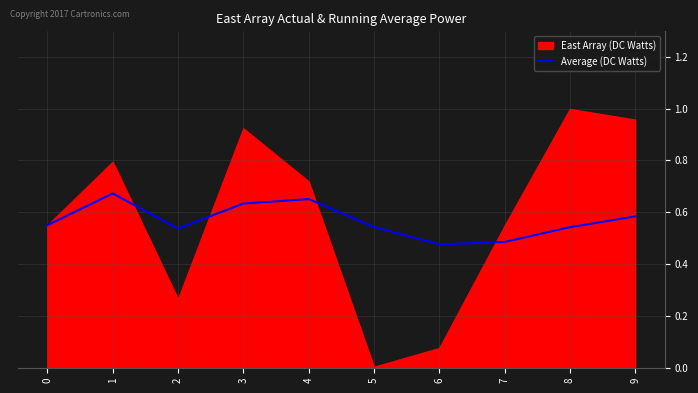

Reading left to right, list all the values displayed in this chart.

0=0.6	1=0.7	2=0.5	3=0.6	4=0.7	5=0.5	6=0.5	7=0.5	8=0.5	9=0.6